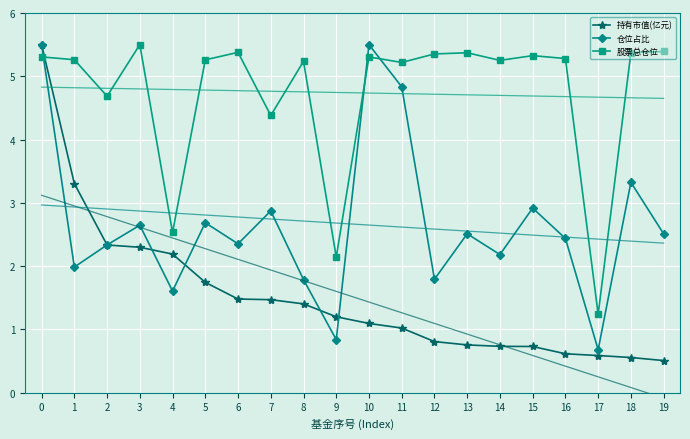

Rank the categories by 股票总仓位 value from lowest to highest.

17, 9, 4, 7, 2, 11, 8, 14, 5, 1, 16, 0, 10, 15, 12, 13, 18, 6, 19, 3